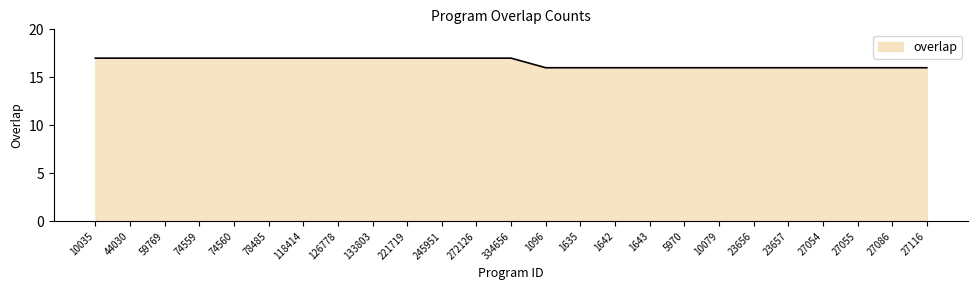

What position from the left is 27055?

23